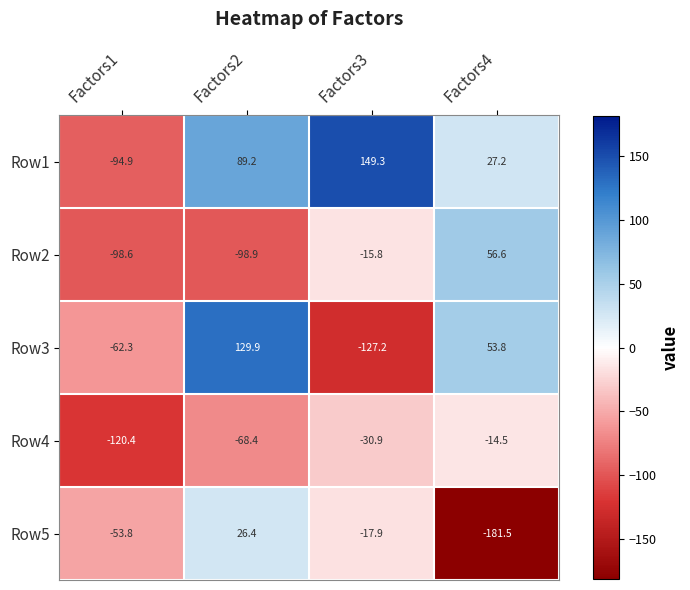

Reading left to right, what are all the values shown in this chart?

Row1: Factors1=-94.9	Factors2=89.2	Factors3=149.3	Factors4=27.2
Row2: Factors1=-98.6	Factors2=-98.9	Factors3=-15.8	Factors4=56.6
Row3: Factors1=-62.3	Factors2=129.9	Factors3=-127.2	Factors4=53.8
Row4: Factors1=-120.4	Factors2=-68.4	Factors3=-30.9	Factors4=-14.5
Row5: Factors1=-53.8	Factors2=26.4	Factors3=-17.9	Factors4=-181.5